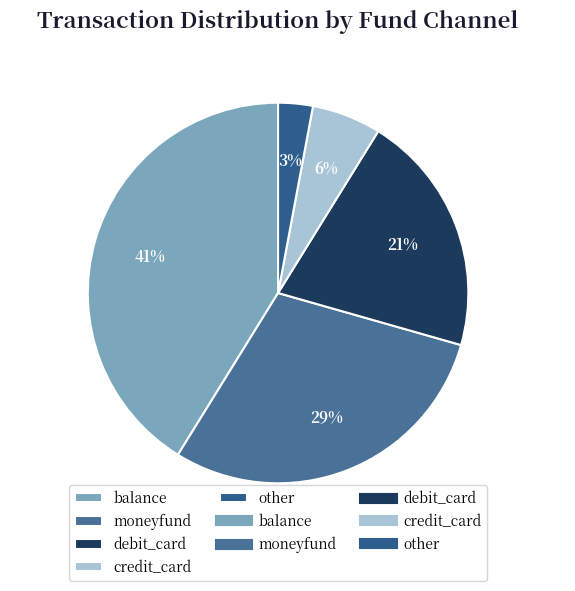

Approximately how many times larger is the value at debit_card compared to credit_card?

3.5